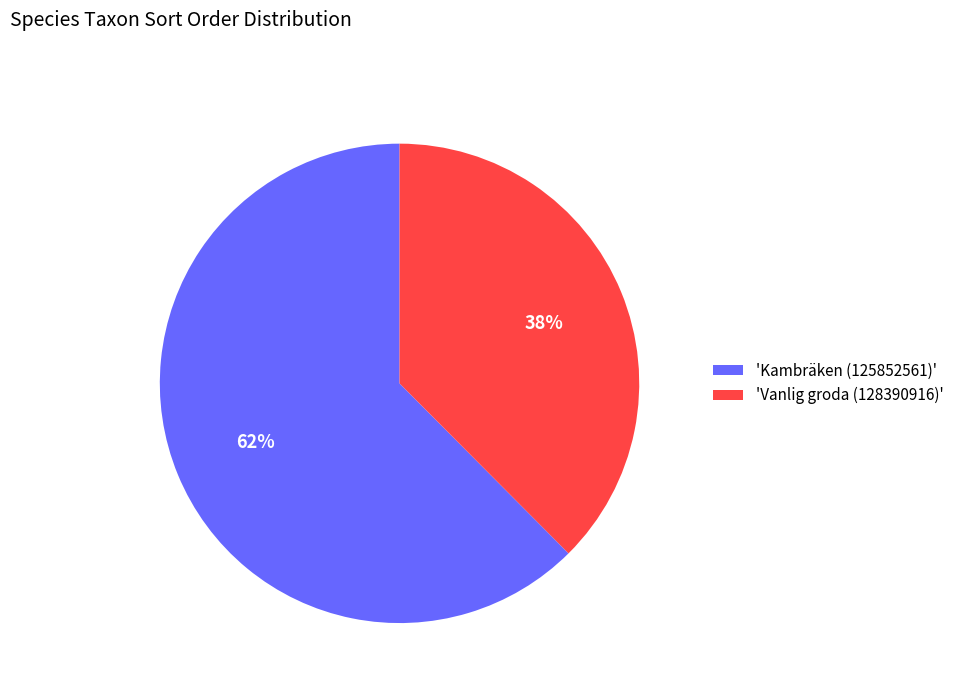

To the nearest percent, what is the average slice percentage?

50%